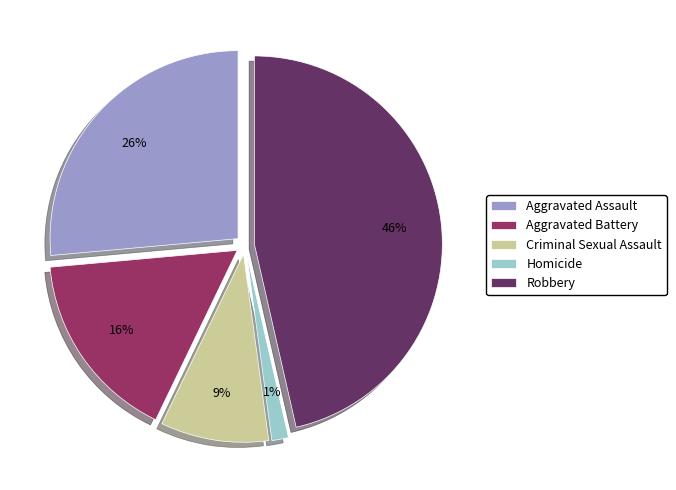

To the nearest percent, what is the combined percentage of Homicide and Robbery?

48%